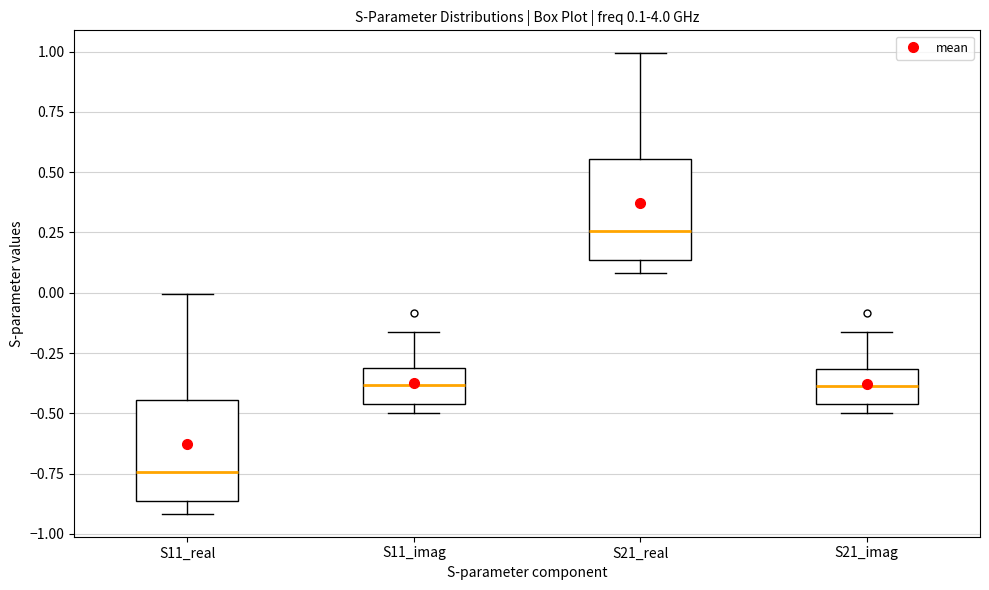

Which box's median line is the lowest?

S11_real